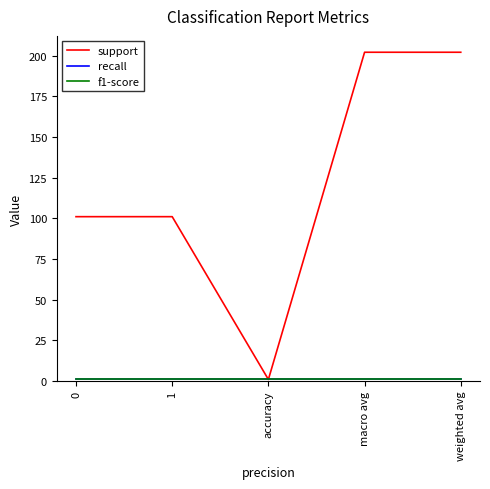

Does the chart have visible grid lines?

No